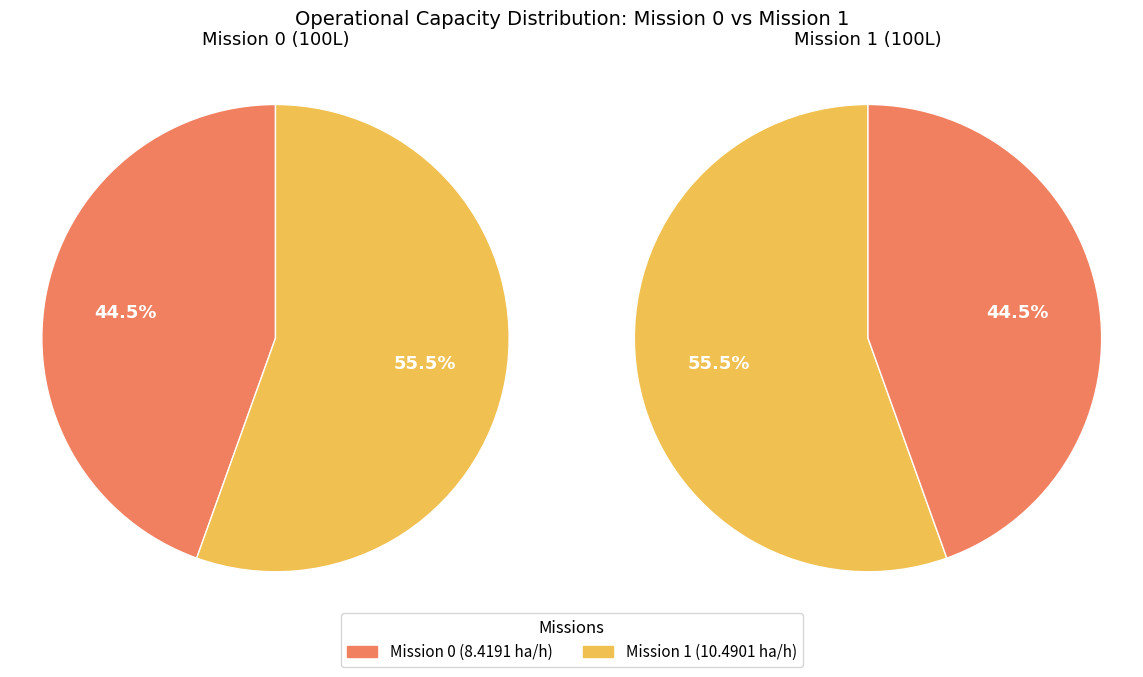

To the nearest percent, what percentage of the pie is 1?

55%